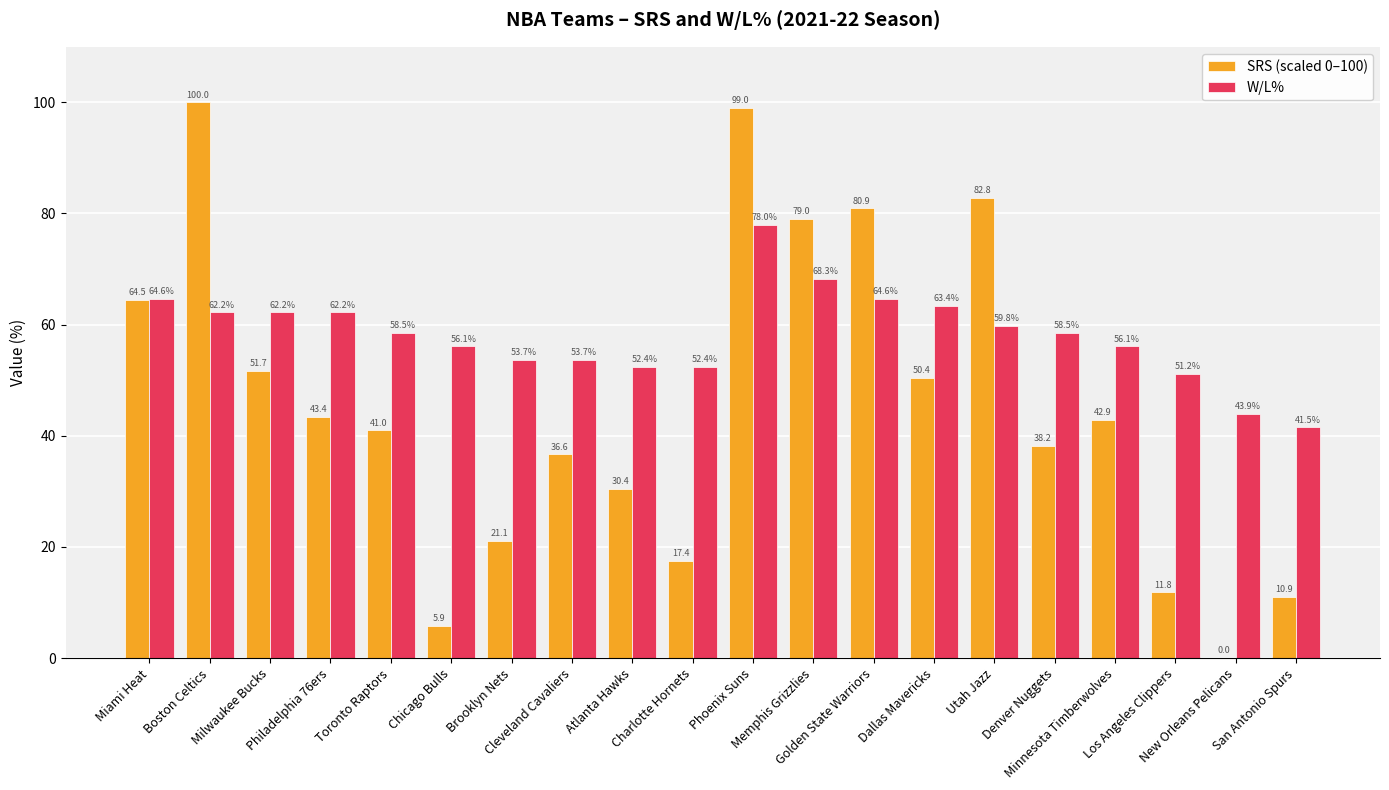

What is the sum of all W/L% values?

1163.3